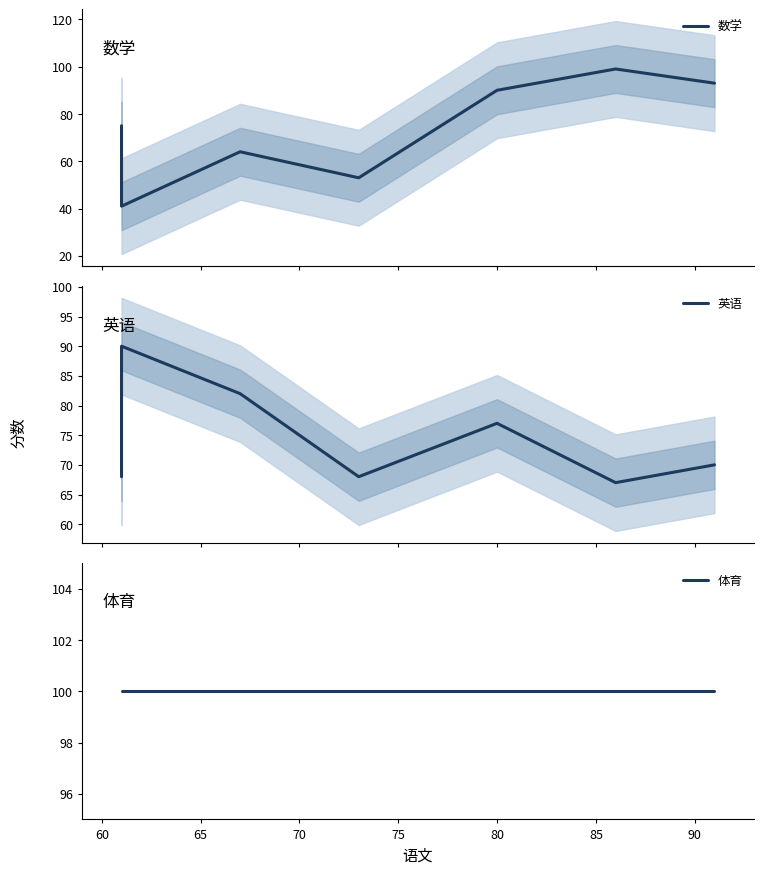

What is the minimum value shown in the chart?

41